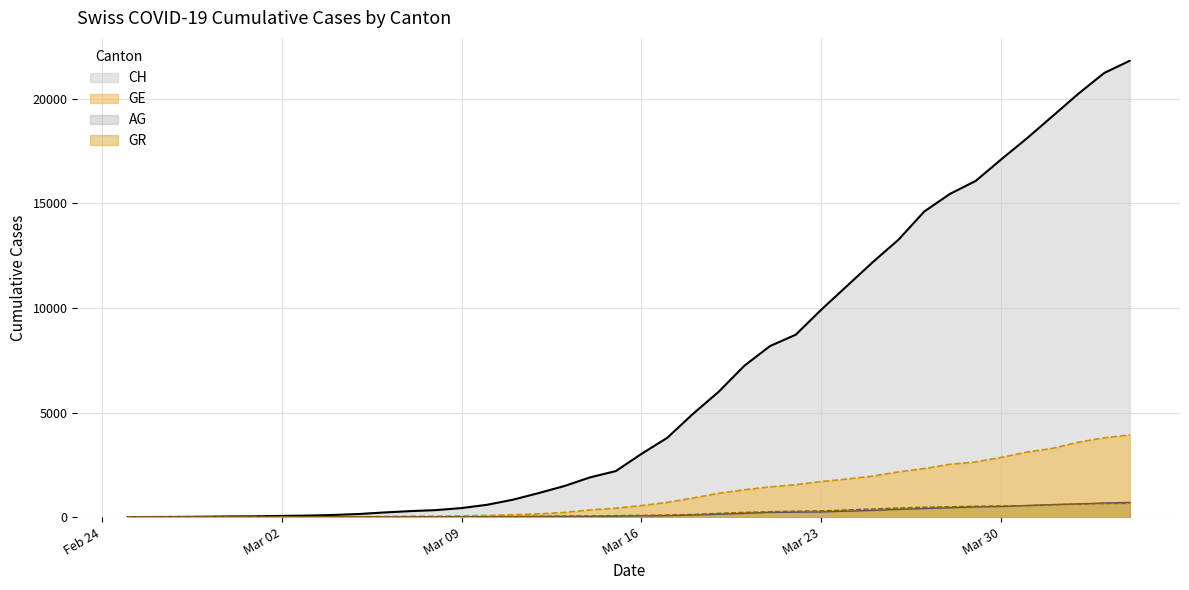

At how many categories does at least one series exceed 15626?

7